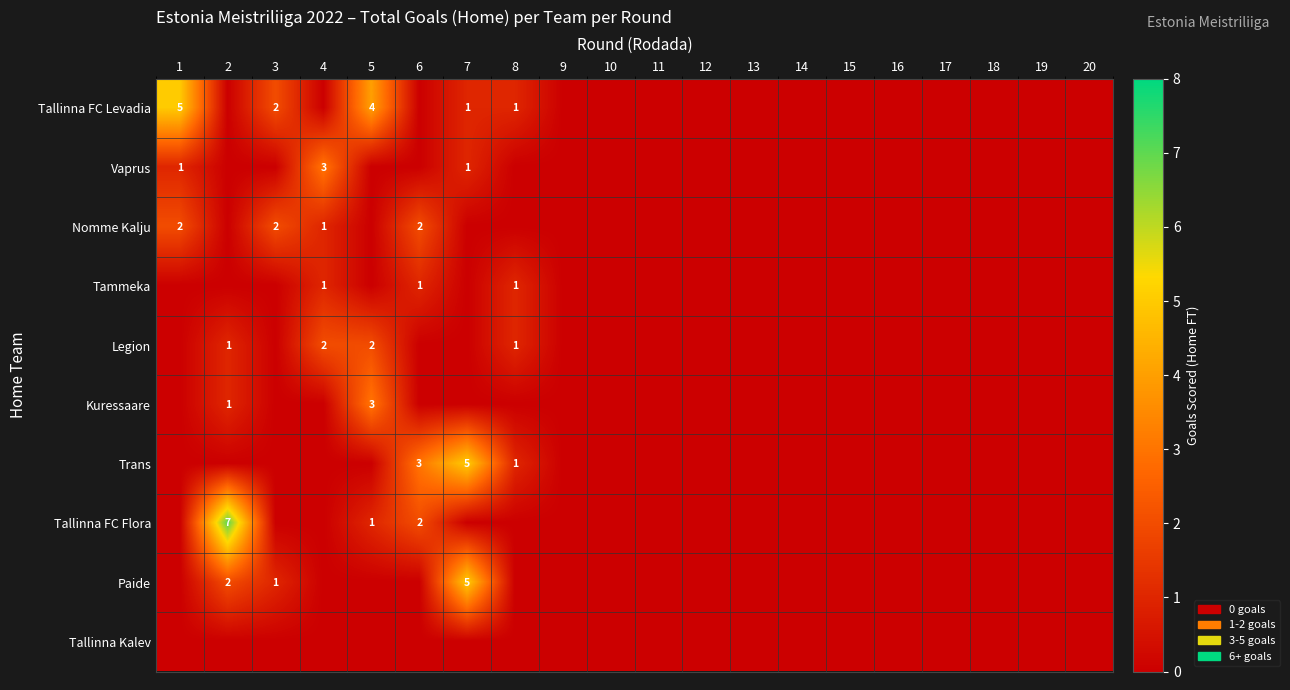

Is it true that Tallinna FC Levadia equals 4 at 5?

True